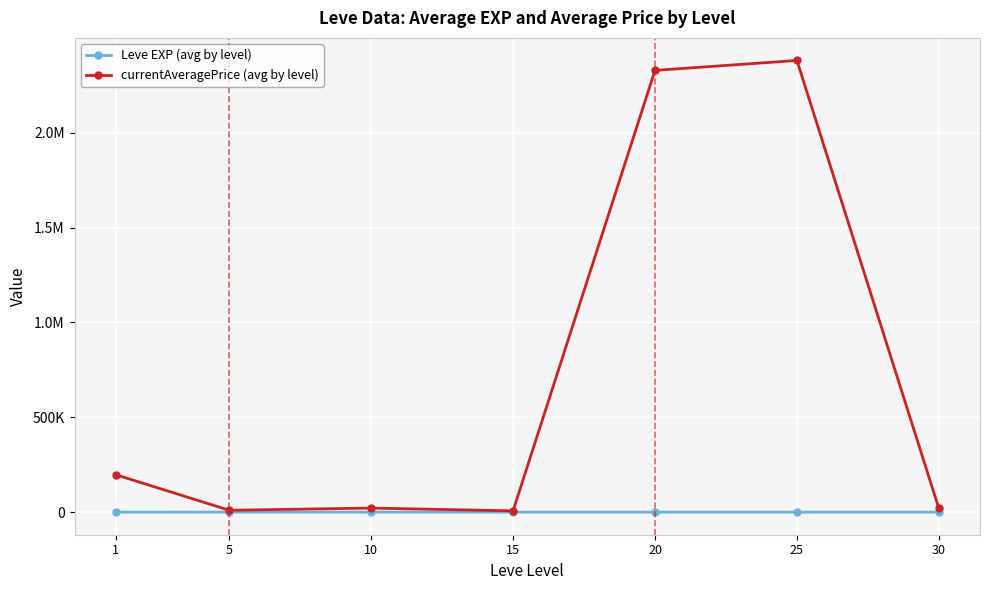

Reading left to right, list all the values displayed in this chart.

Leve EXP (avg by level): 1=210.7	5=3.7	10=7.5	15=15.7	20=15.0	25=29.7	30=47.0
currentAveragePrice (avg by level): 1=197349.4	5=10000.7	10=21361.1	15=6804.5	20=2328152.3	25=2380442.8	30=20052.8